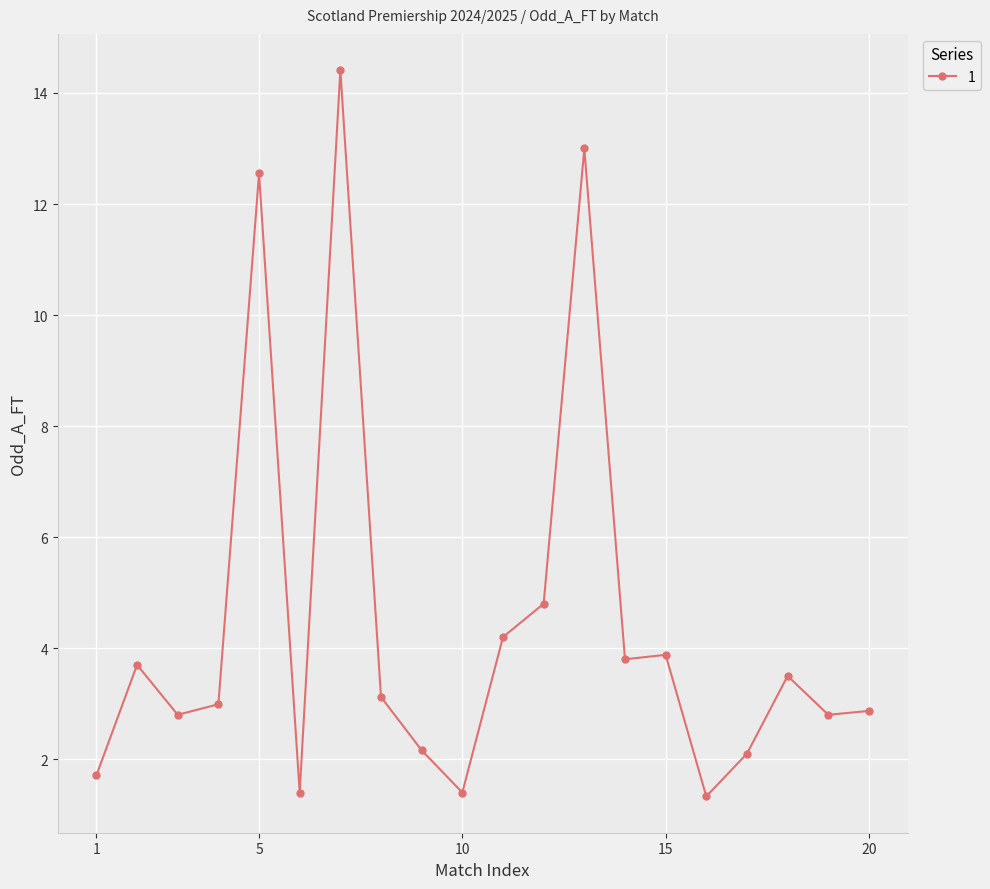

What is the greatest value displayed?

14.4